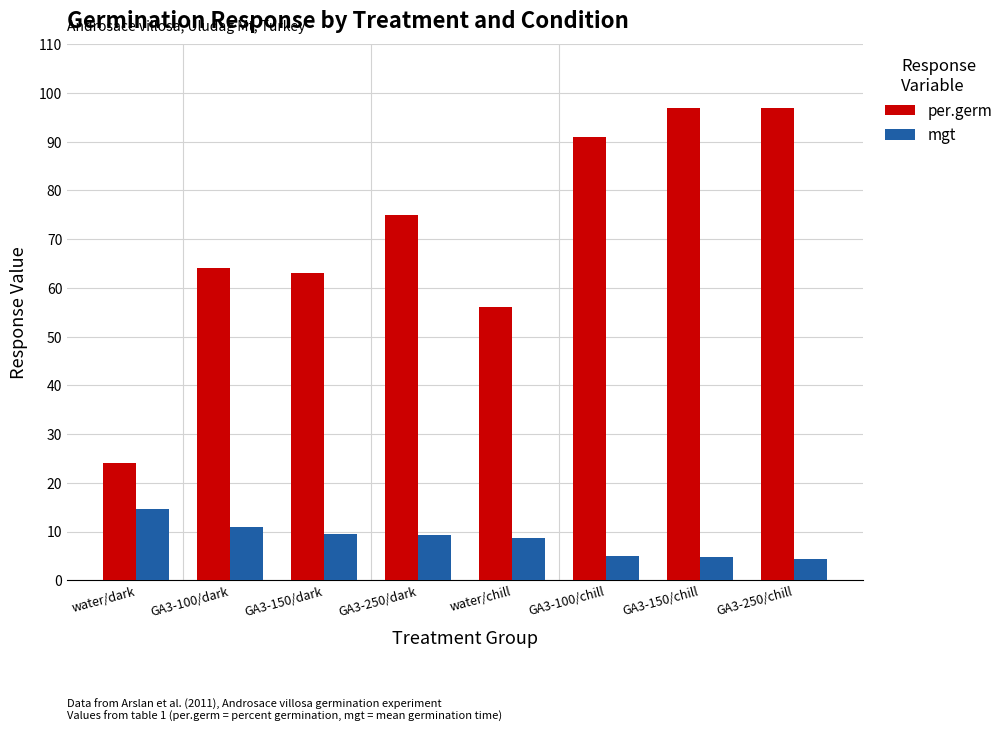

What are all the series names shown in the legend?

per.germ, mgt